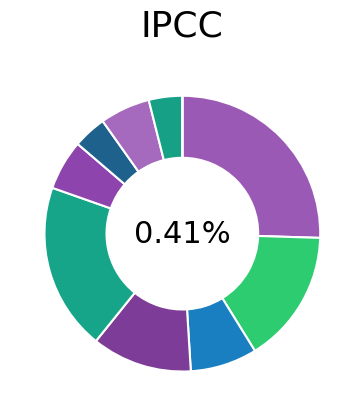

Does Semana 2 represent more than half of the total?

No